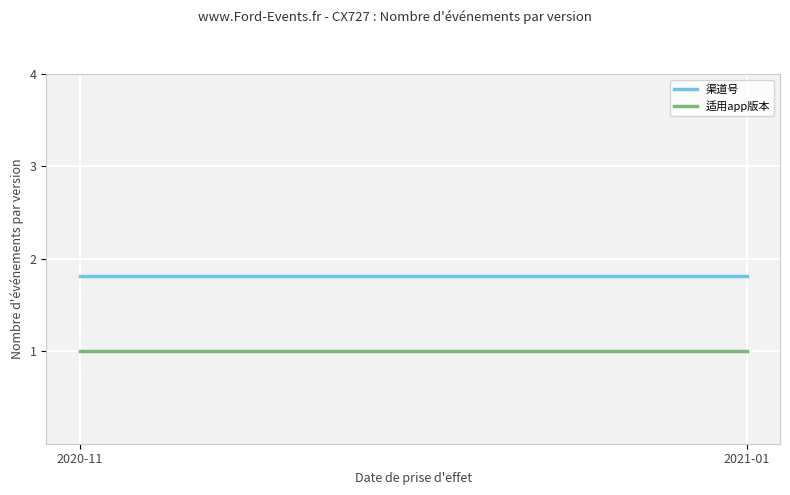

Which series has the largest range (max minus min)?

渠道号